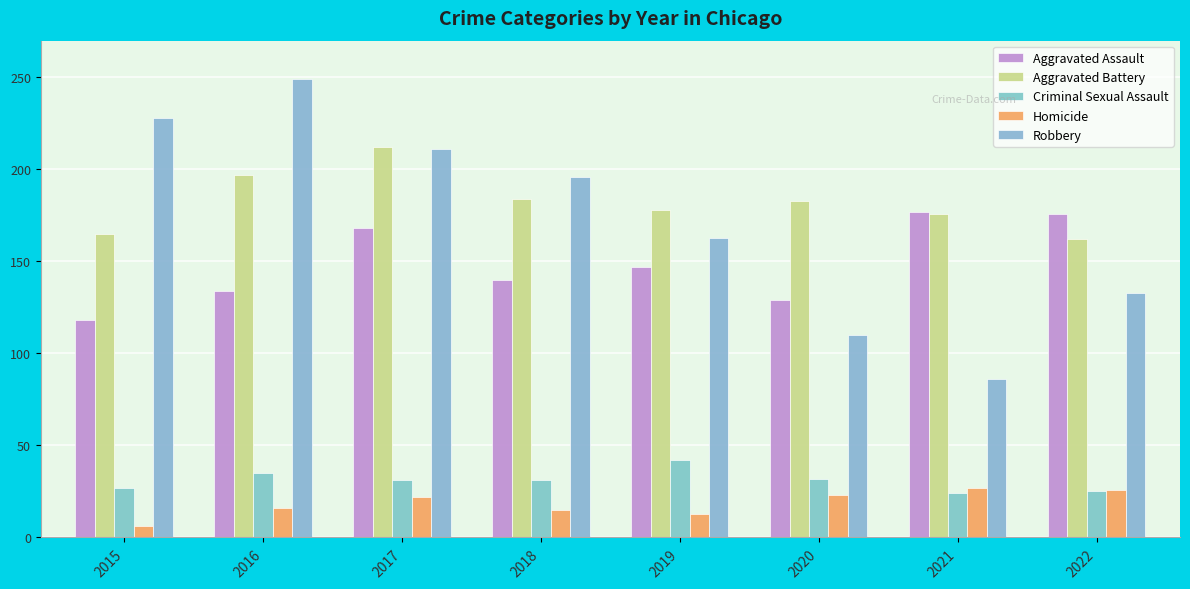

Reading right to left, transcribe all the data shown in this chart.

Aggravated Assault: 2022=176	2021=177	2020=129	2019=147	2018=140	2017=168	2016=134	2015=118
Aggravated Battery: 2022=162	2021=176	2020=183	2019=178	2018=184	2017=212	2016=197	2015=165
Criminal Sexual Assault: 2022=25	2021=24	2020=32	2019=42	2018=31	2017=31	2016=35	2015=27
Homicide: 2022=26	2021=27	2020=23	2019=13	2018=15	2017=22	2016=16	2015=6
Robbery: 2022=133	2021=86	2020=110	2019=163	2018=196	2017=211	2016=249	2015=228